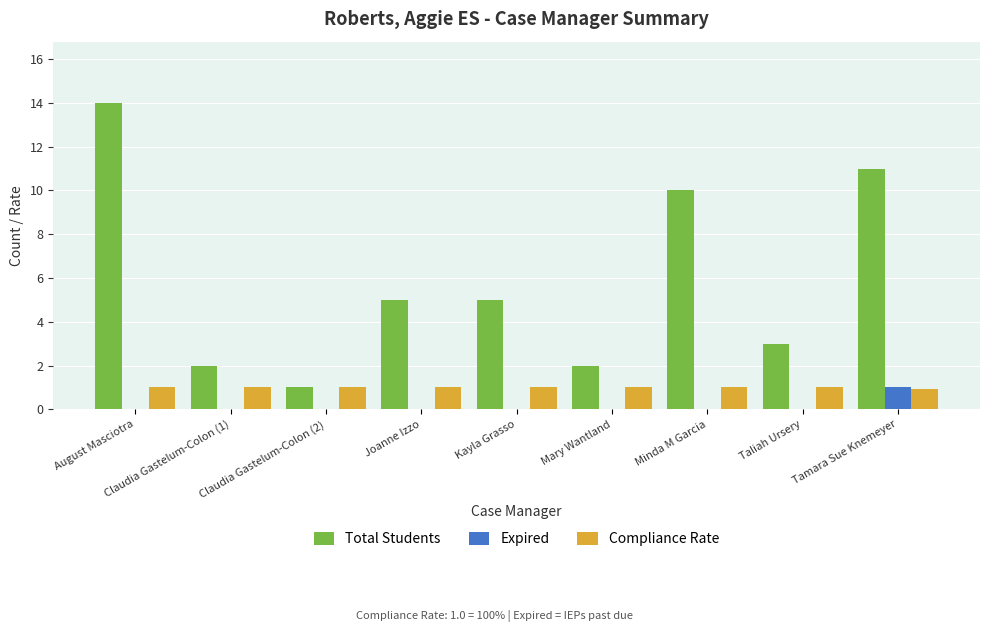

What is the average value of the Total Students series?

5.9